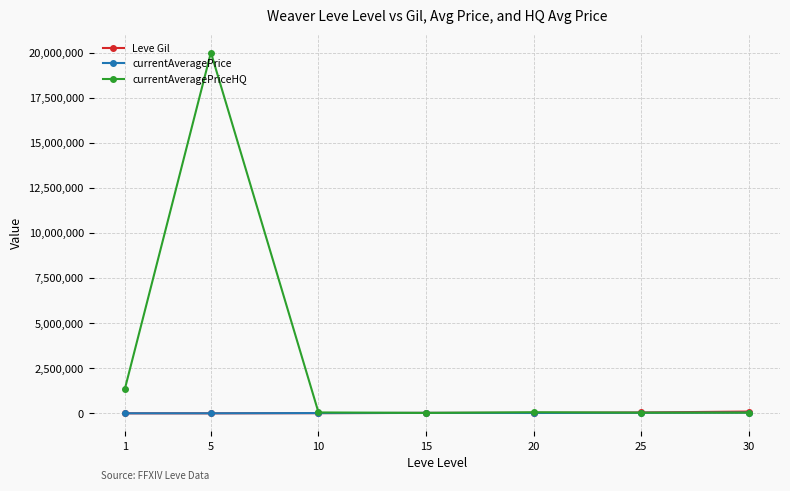

What is the value of the currentAveragePriceHQ point at the 4th from the left?

25000